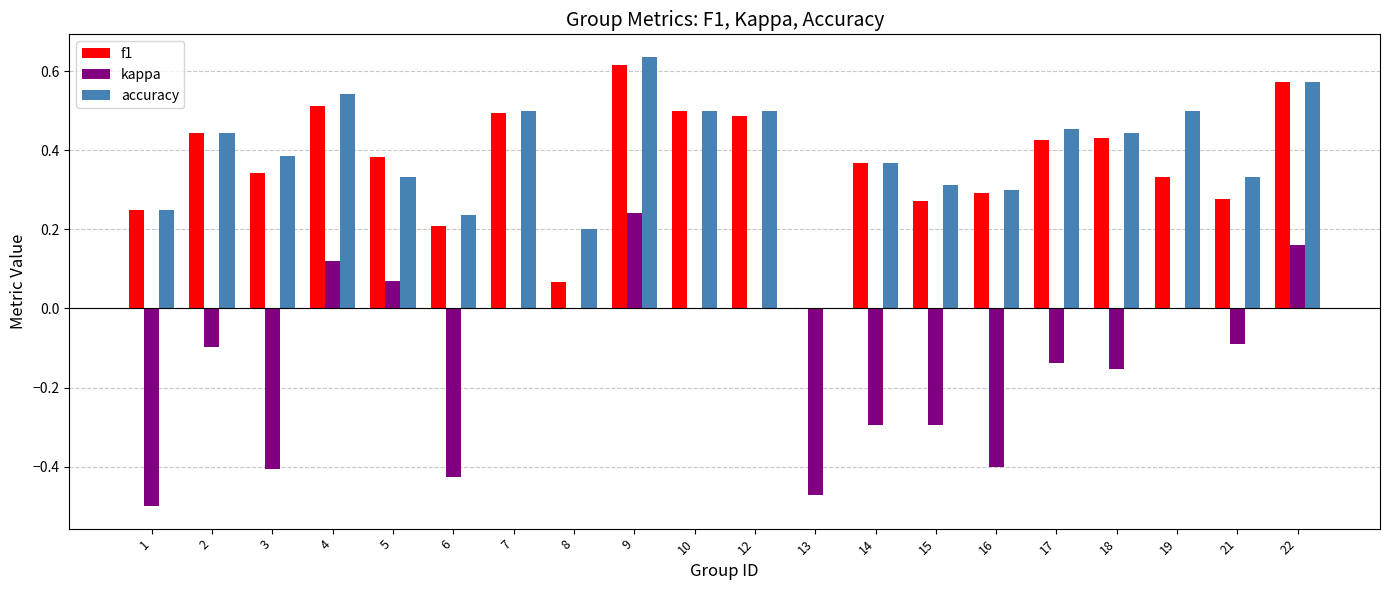

How many groups of bars are there?

20